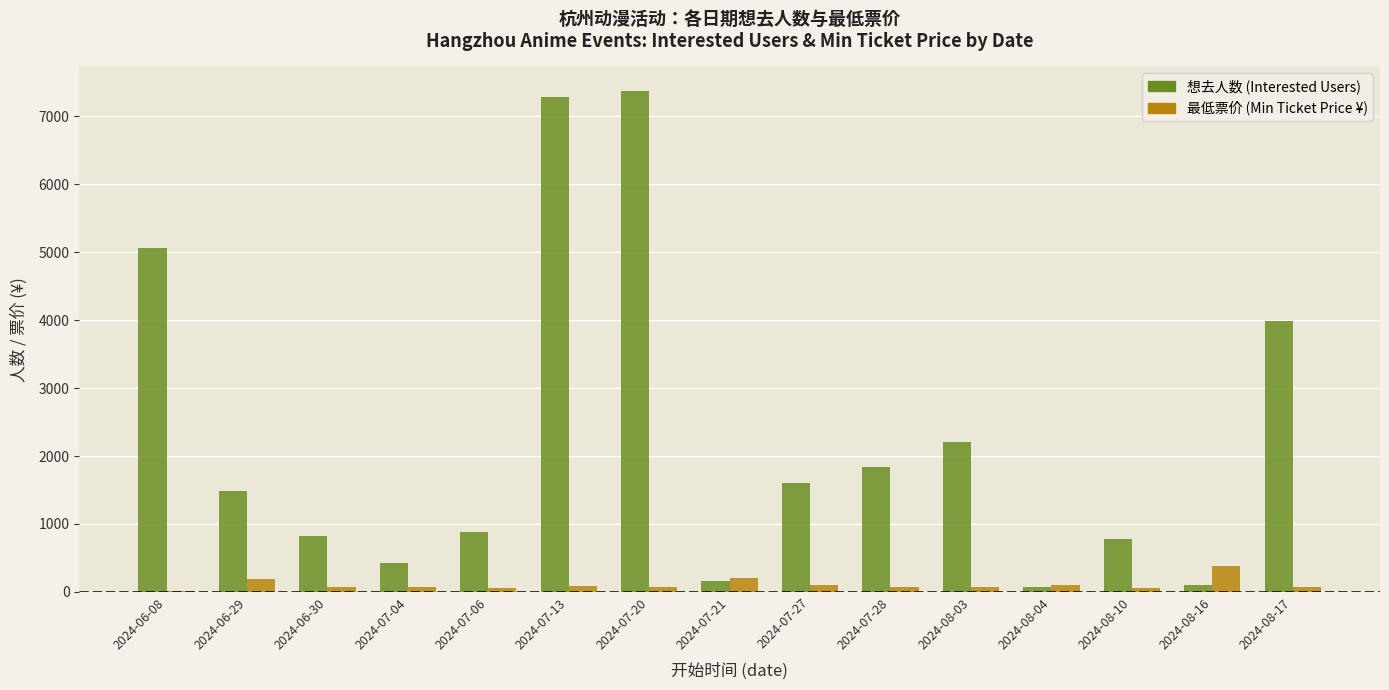

What is the total value across all series at 2024-06-29?

1680.0